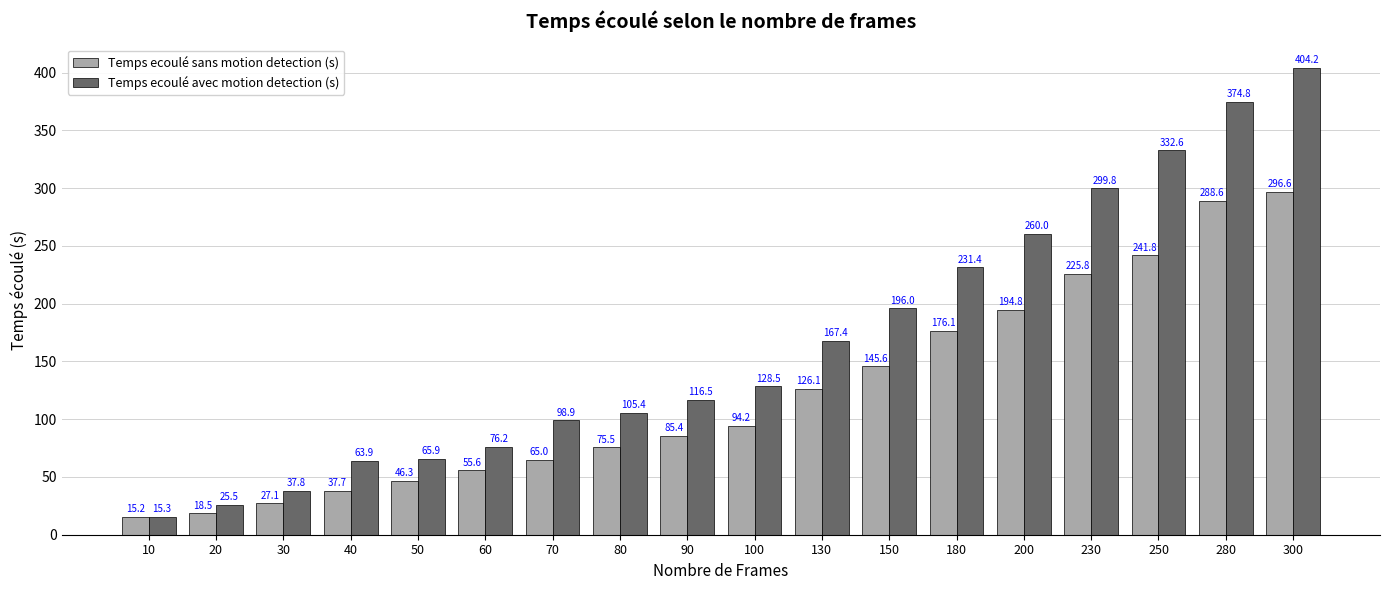

How many distinct data groups are displayed?

2